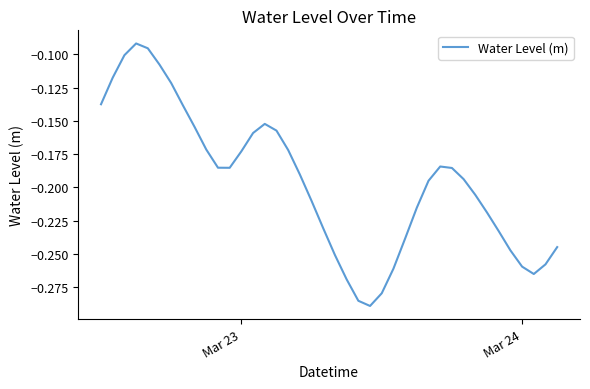

What is the value of the 6th point from the left?

-0.1